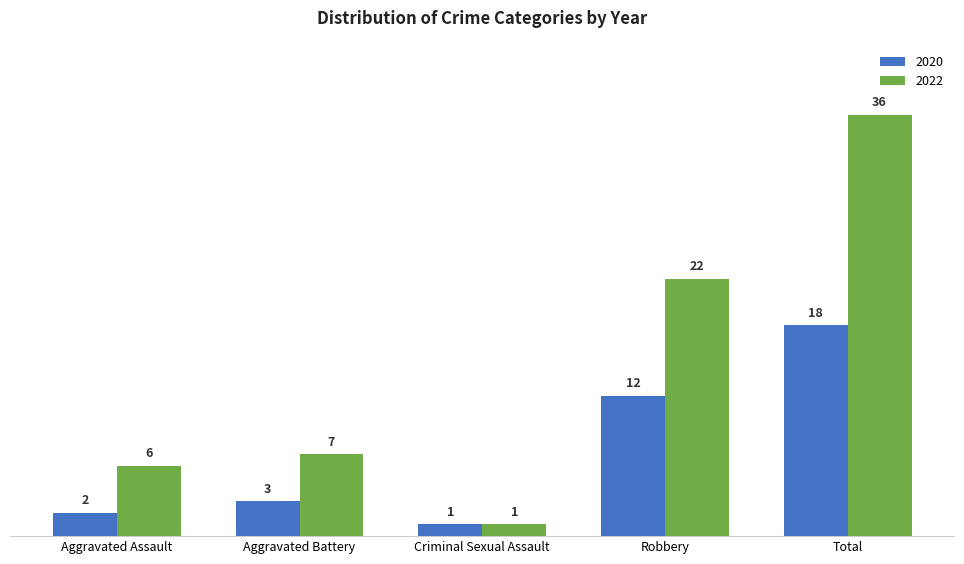

What is the label of the 2nd bar from the left?

Aggravated Battery